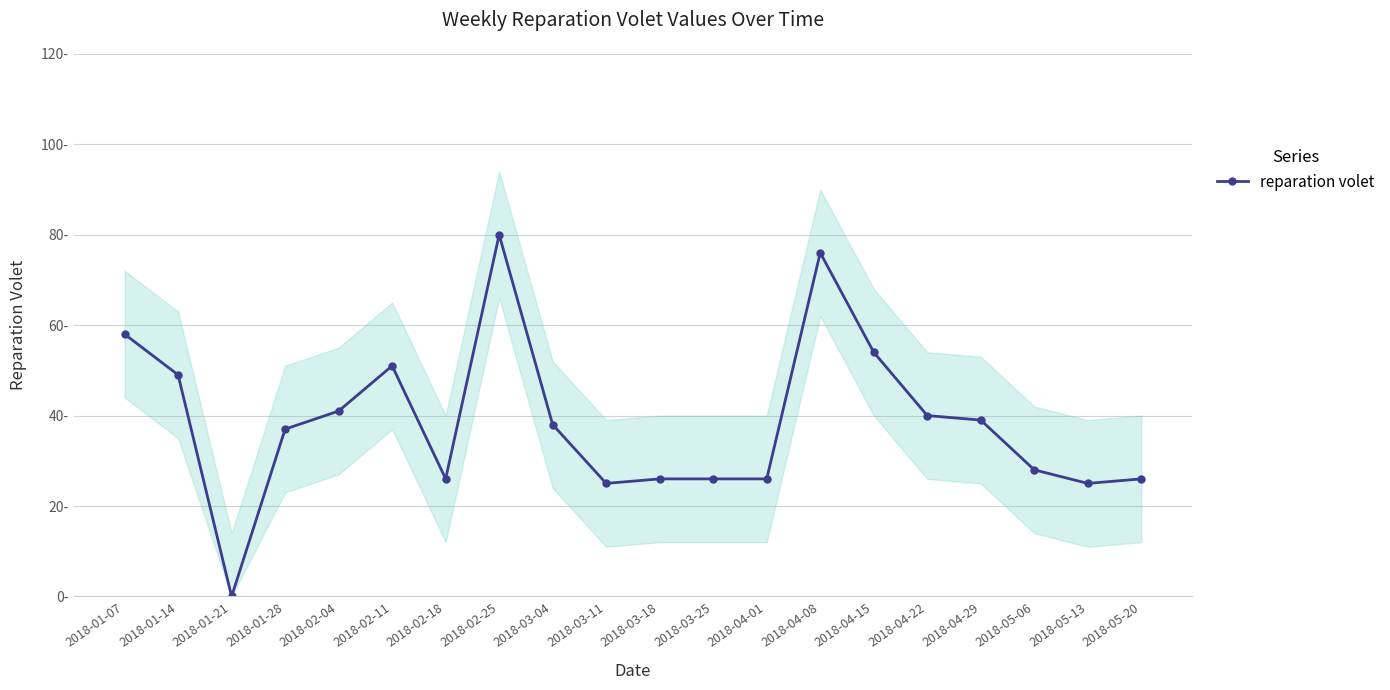

The chart shows a value of 26 at 2018-02-18. True or false?

True